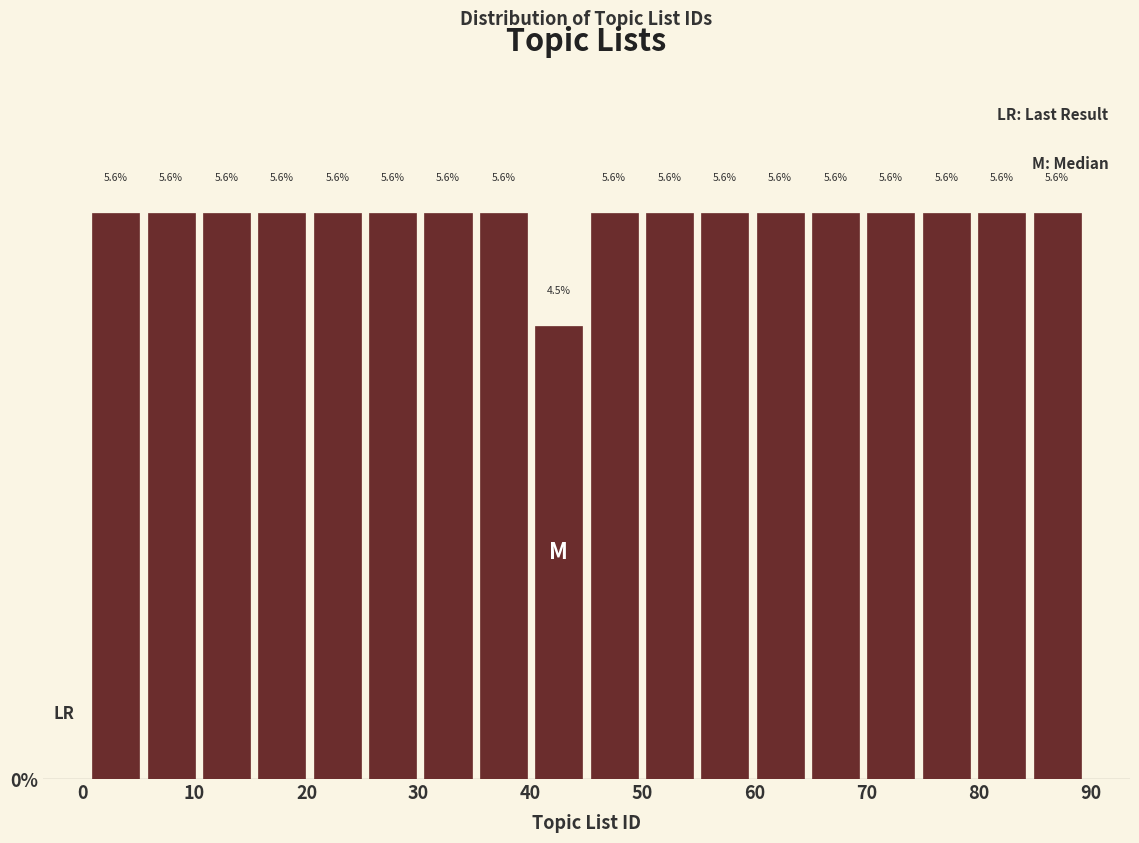

What is the height of the bar covering 15 to 20 on the x-axis? The bar edges are not printed on the chart, so give them approximately, as read against the axis.

5.6